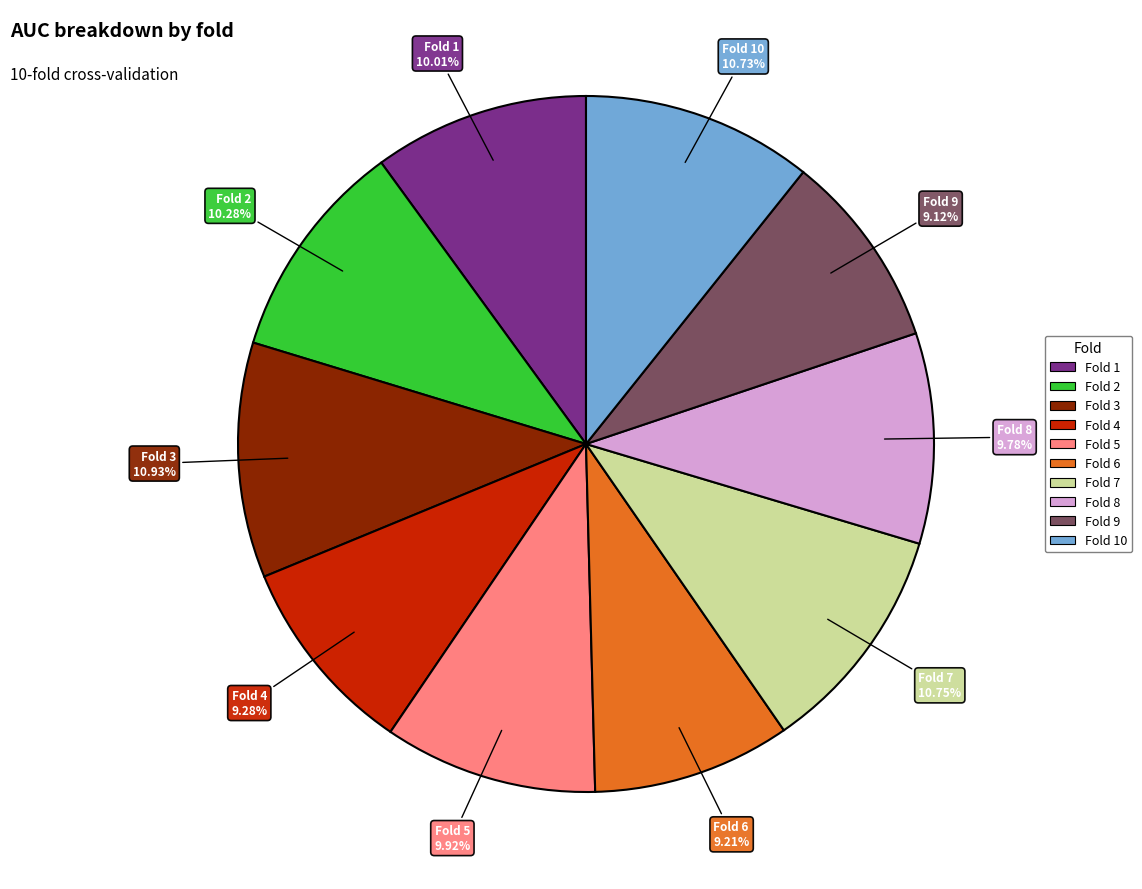

How many segments does this pie chart have?

10